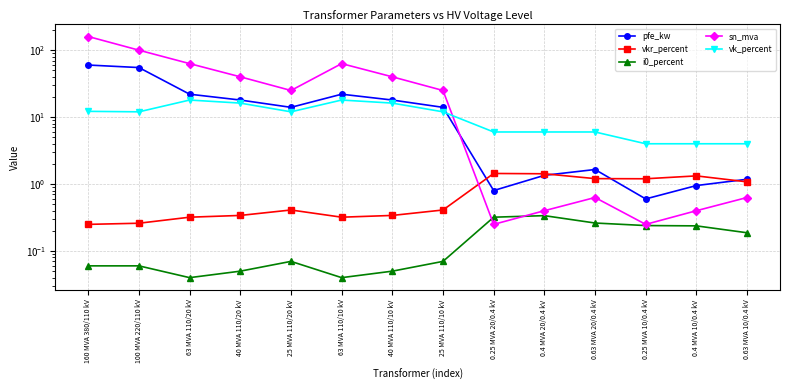

Which series has the largest total across all categories?

sn_mva